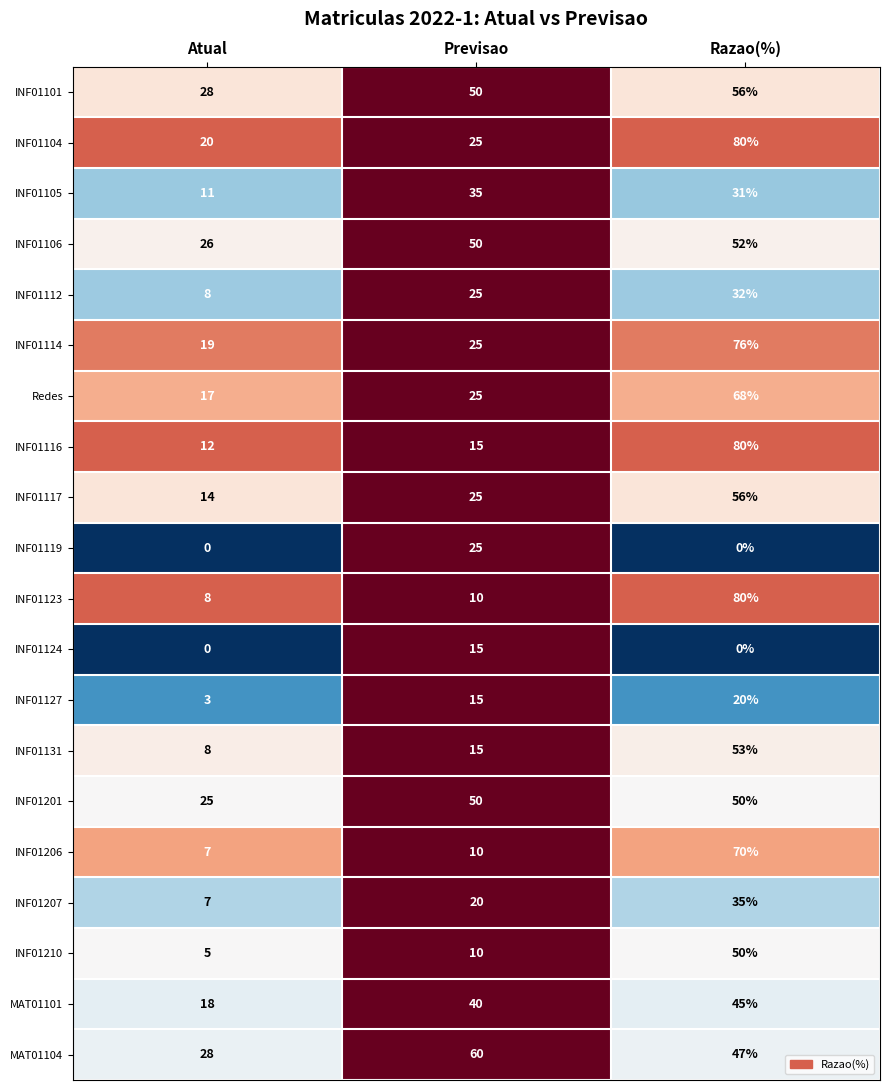

What is the total value across all series at Razao(%)?

981